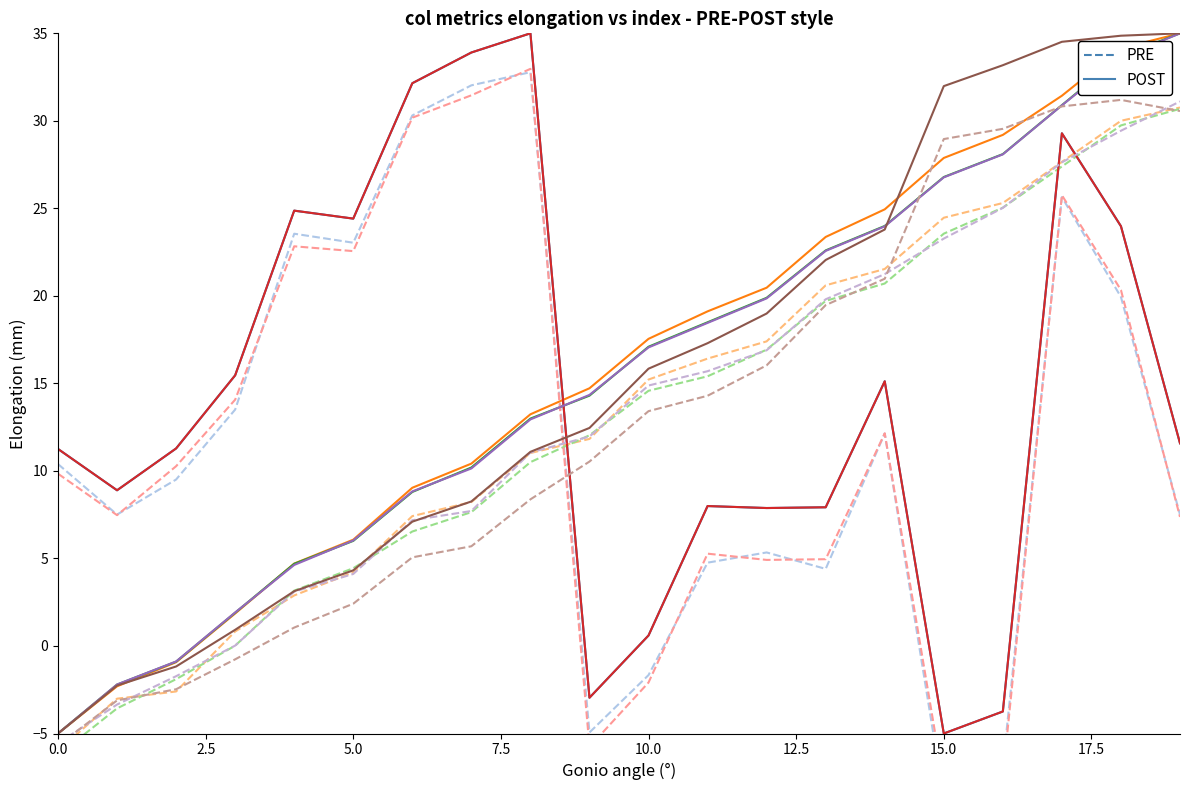

Reading left to right, what are all the values shown in this chart?

col_3: 11.3	8.9	11.3	15.5	24.9	24.4	32.2	33.9	35.0	-3.0	0.6	8.0	7.9	7.9	15.1	-5.0	-3.7	29.3	24.0	11.6
col_6: -5.0	-2.3	-0.9	1.9	4.7	6.1	9.0	10.4	13.2	14.7	17.5	19.1	20.5	23.4	24.9	27.9	29.2	31.4	34.1	35.0
col_7: -5.0	-2.2	-0.9	1.9	4.7	6.0	8.8	10.2	13.0	14.3	17.1	18.5	19.9	22.6	24.0	26.8	28.1	30.9	33.7	35.0
col_15: 11.3	8.9	11.3	15.5	24.9	24.4	32.2	33.9	35.0	-3.0	0.6	8.0	7.9	7.9	15.1	-5.0	-3.7	29.3	24.0	11.6
col_19: -5.0	-2.2	-0.9	1.9	4.6	6.0	8.8	10.1	12.9	14.3	17.1	18.5	19.9	22.6	24.0	26.8	28.1	30.9	33.6	35.0
col_20: -5.0	-2.3	-1.2	0.9	3.1	4.3	7.1	8.3	11.1	12.5	15.8	17.3	19.0	22.1	23.8	32.0	33.2	34.5	34.9	35.0